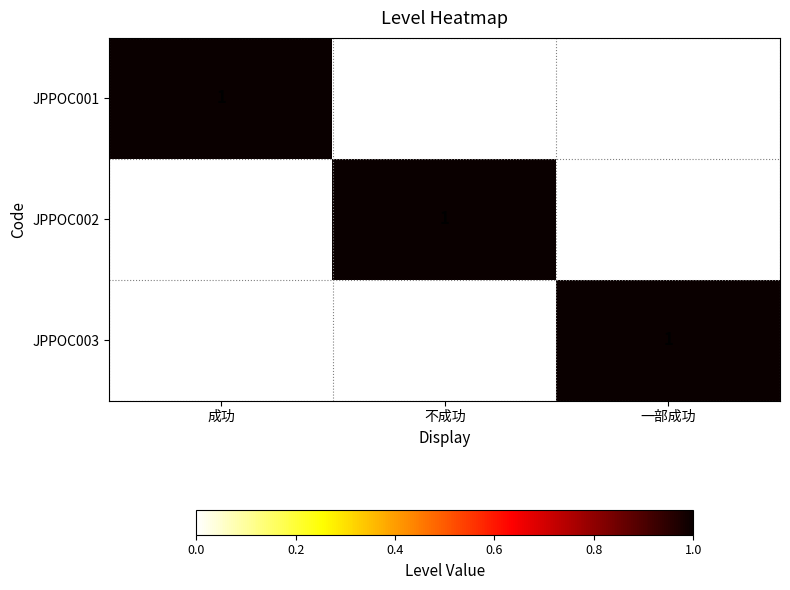

Is it true that JPPOC002 equals 1 at 不成功?

True